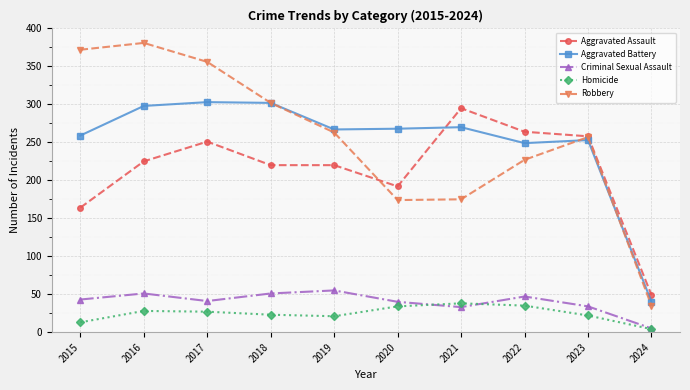

Is the value of Homicide at 2022 greater than the value of Aggravated Assault at 2018?

No